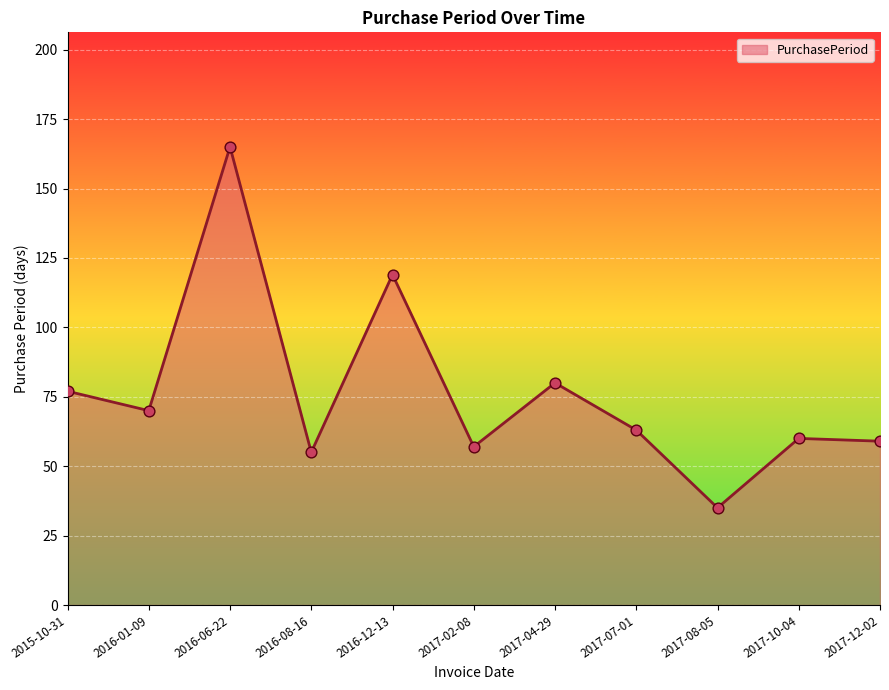

Approximately how many times larger is the value at 2017-12-02 compared to 2016-06-22?

0.4